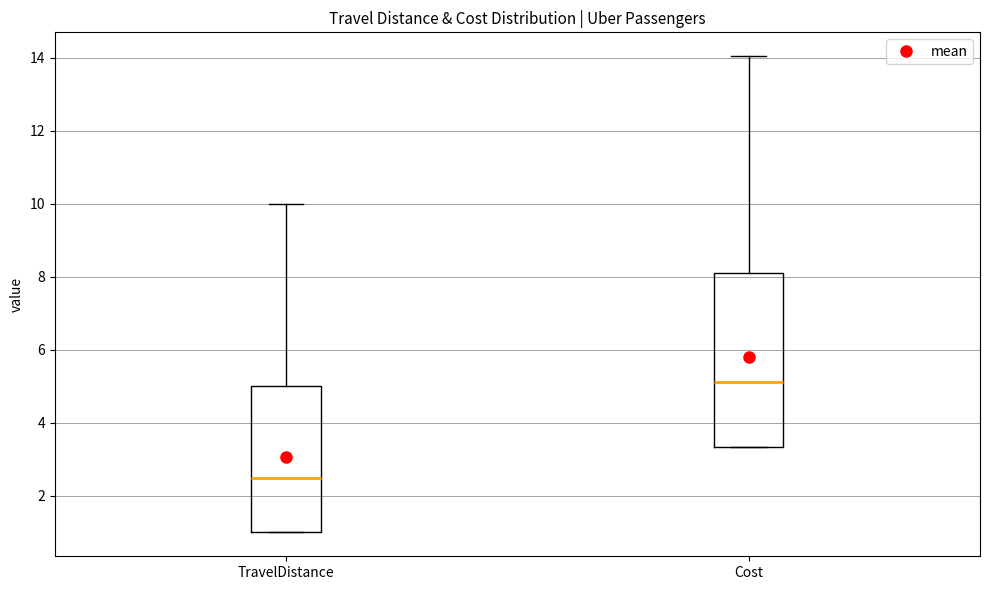

Which box's median line is the lowest?

TravelDistance